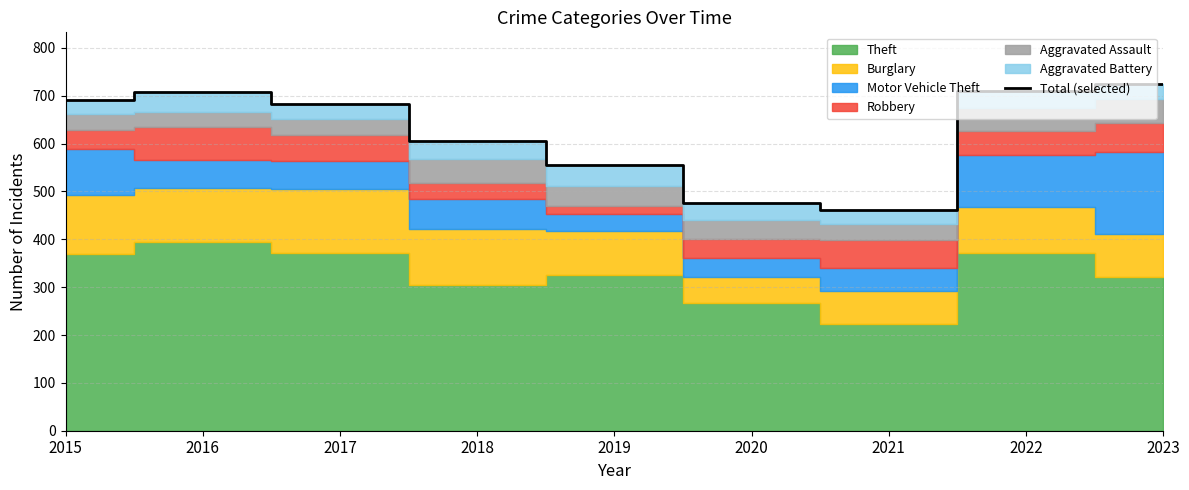

Reading right to left, what are all the values shown in this chart?

2023=724	2022=711	2021=462	2020=475	2019=556	2018=605	2017=683	2016=708	2015=692